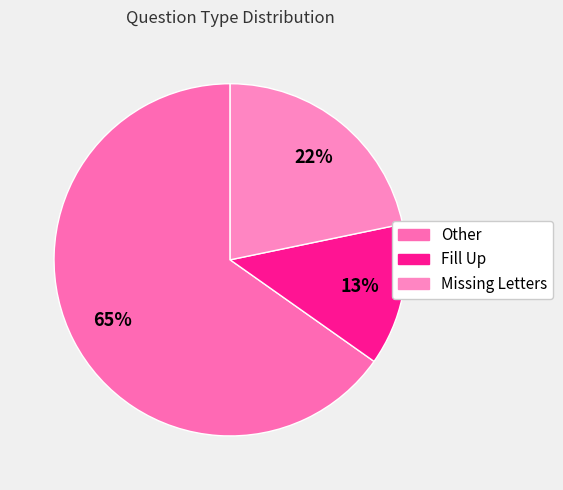

To the nearest percent, what percentage of the pie is Fill Up?

13%